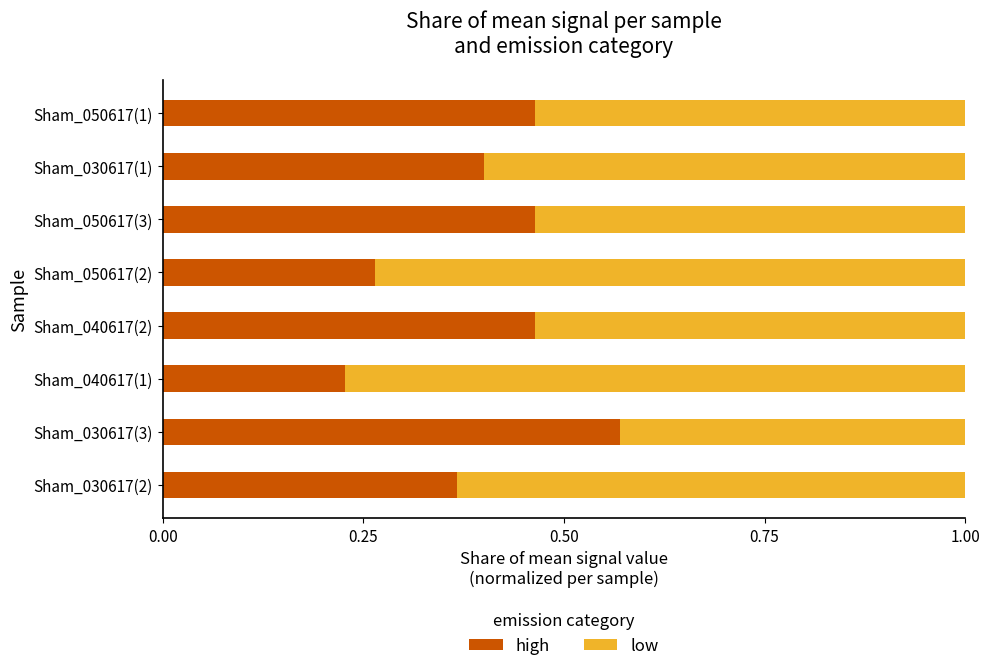

True or false: high has a value of 0.1 at Sham_030617(2).

False